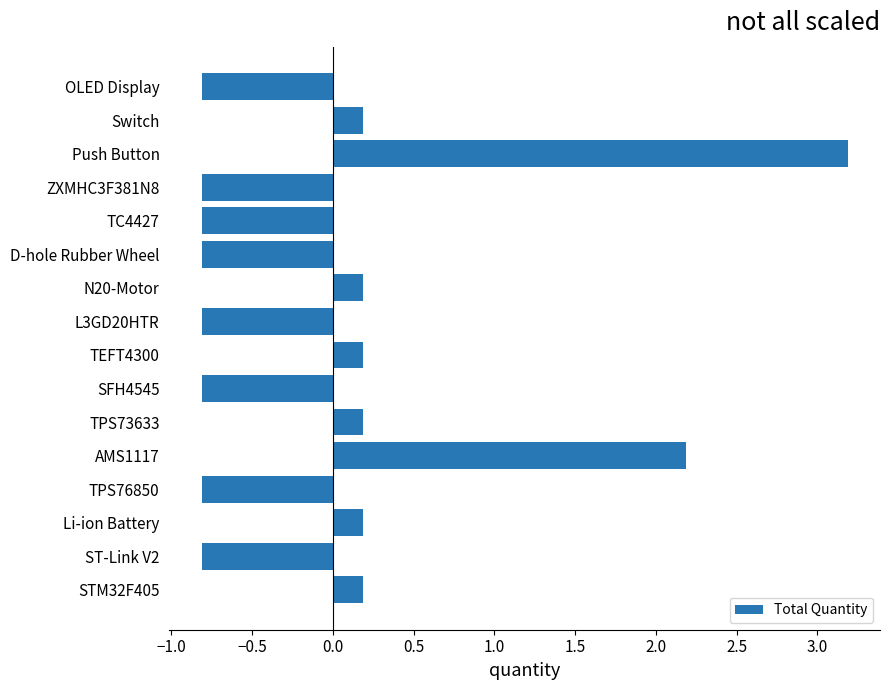

Between N20-Motor and L3GD20HTR, which is larger?

N20-Motor